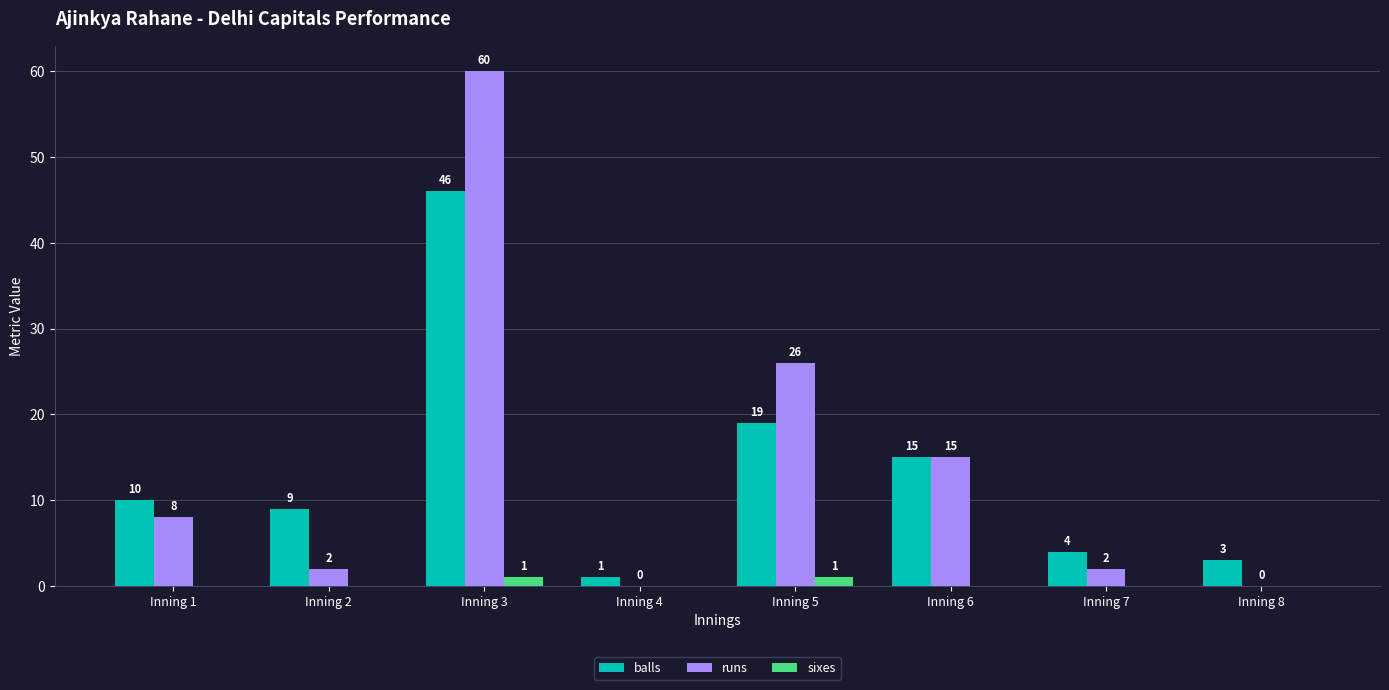

The value of runs at Inning 6 is 15. True or false?

True